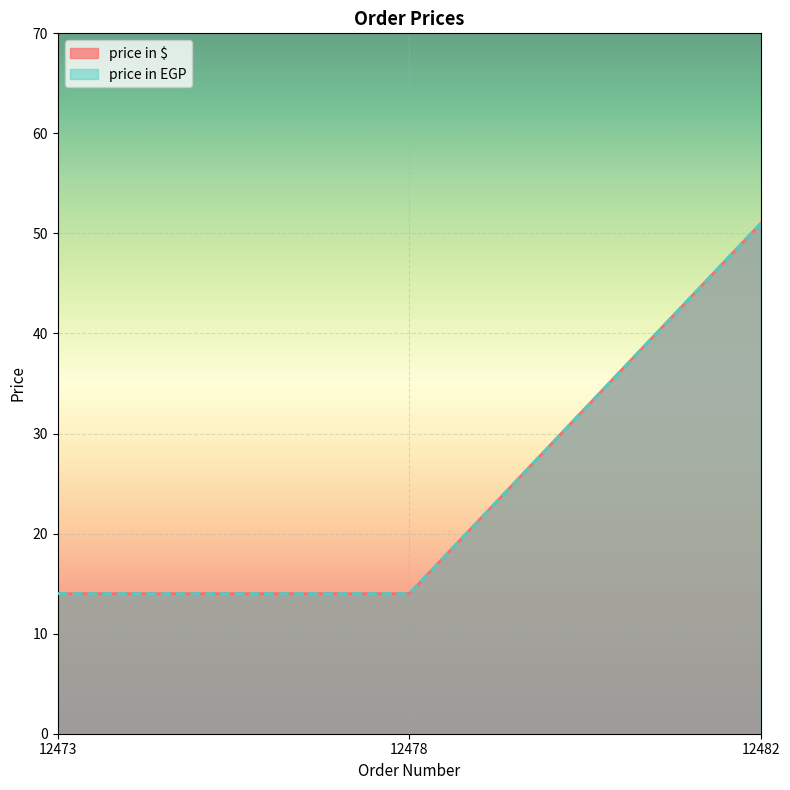

Is the value of price in EGP at 12482 greater than the value of price in $ at 12482?

No